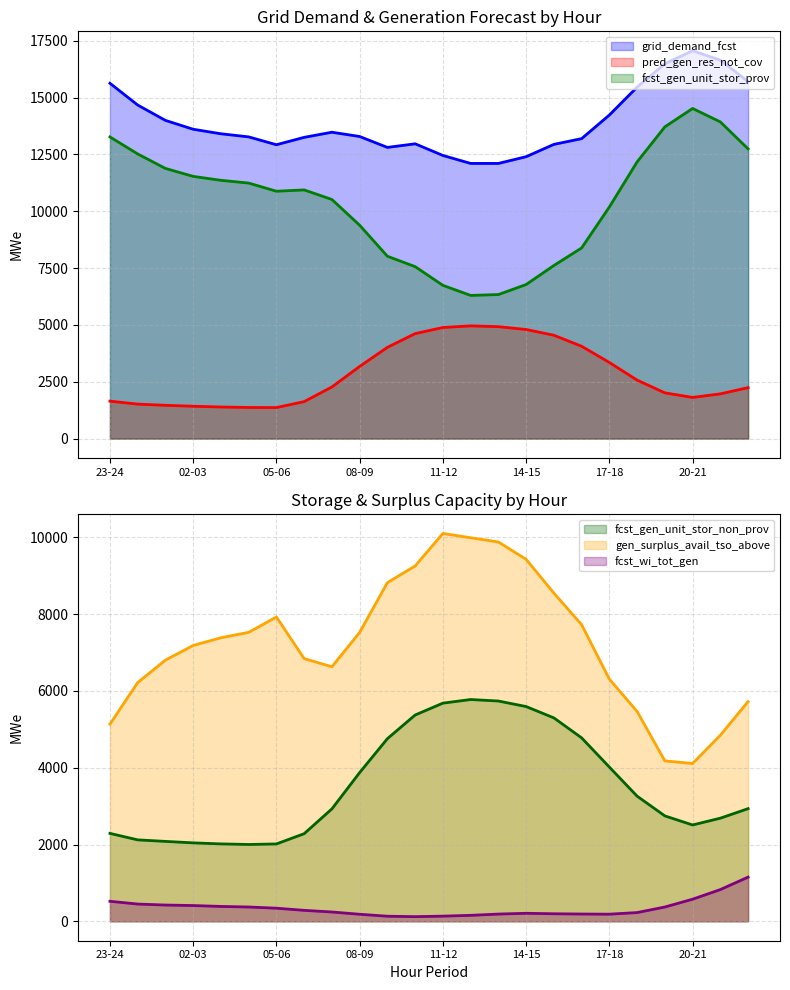

Reading left to right, transcribe all the data shown in this chart.

grid_demand_fcst: 23-24=15628	00-01=14670	01-02=13994	02-03=13605	03-04=13406	04-05=13269	05-06=12924	06-07=13249	07-08=13474	08-09=13286	09-10=12806	10-11=12965	11-12=12452	12-13=12102	13-14=12101	14-15=12398	15-16=12940	16-17=13192	17-18=14231	18-19=15459	19-20=16486	20-21=17058	21-22=16643	22-23=15706
pred_gen_res_not_cov: 23-24=1648	00-01=1517	01-02=1465	02-03=1423	03-04=1390	04-05=1369	05-06=1365	06-07=1627	07-08=2272	08-09=3174	09-10=4014	10-11=4618	11-12=4886	12-13=4958	13-14=4923	14-15=4798	15-16=4546	16-17=4061	17-18=3348	18-19=2572	19-20=2012	20-21=1811	21-22=1968	22-23=2242
fcst_gen_unit_stor_prov: 23-24=13267	00-01=12519	01-02=11882	02-03=11532	03-04=11359	04-05=11238	05-06=10879	06-07=10937	07-08=10516	08-09=9384	09-10=8020	10-11=7563	11-12=6740	12-13=6297	13-14=6335	14-15=6776	15-16=7613	16-17=8385	17-18=10186	18-19=12170	19-20=13711	20-21=14519	21-22=13927	22-23=12742
fcst_gen_unit_stor_non_prov: 23-24=2290	00-01=2121	01-02=2081	02-03=2043	03-04=2016	04-05=2001	05-06=2015	06-07=2282	07-08=2928	08-09=3873	09-10=4756	10-11=5372	11-12=5681	12-13=5775	13-14=5736	14-15=5592	15-16=5297	16-17=4777	17-18=4016	18-19=3259	19-20=2745	20-21=2509	21-22=2686	22-23=2934
gen_surplus_avail_tso_above: 23-24=5134	00-01=6216	01-02=6801	02-03=7183	03-04=7384	04-05=7524	05-06=7924	06-07=6841	07-08=6628	08-09=7523	09-10=8818	10-11=9252	11-12=10099	12-13=9987	13-14=9877	14-15=9425	15-16=8545	16-17=7724	17-18=6306	18-19=5464	19-20=4177	20-21=4110	21-22=4845	22-23=5723
fcst_wi_tot_gen: 23-24=522	00-01=450	01-02=424	02-03=411	03-04=388	04-05=373	05-06=342	06-07=286	07-08=243	08-09=184	09-10=133	10-11=122	11-12=135	12-13=156	13-14=189	14-15=209	15-16=197	16-17=190	17-18=186	18-19=228	19-20=373	20-21=576	21-22=827	22-23=1151